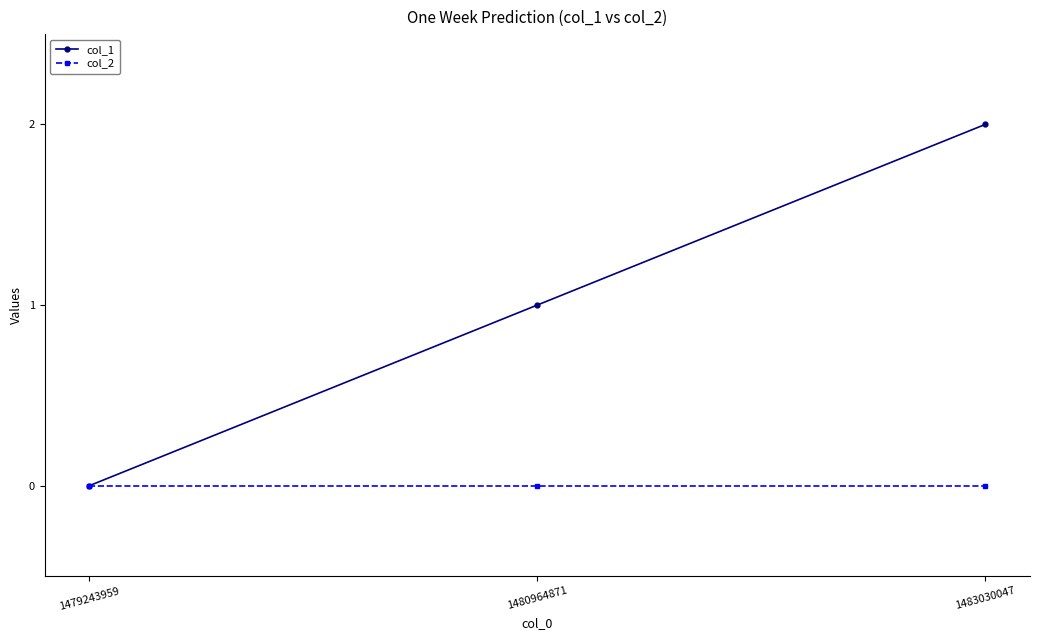

Which series has the largest range (max minus min)?

col_1